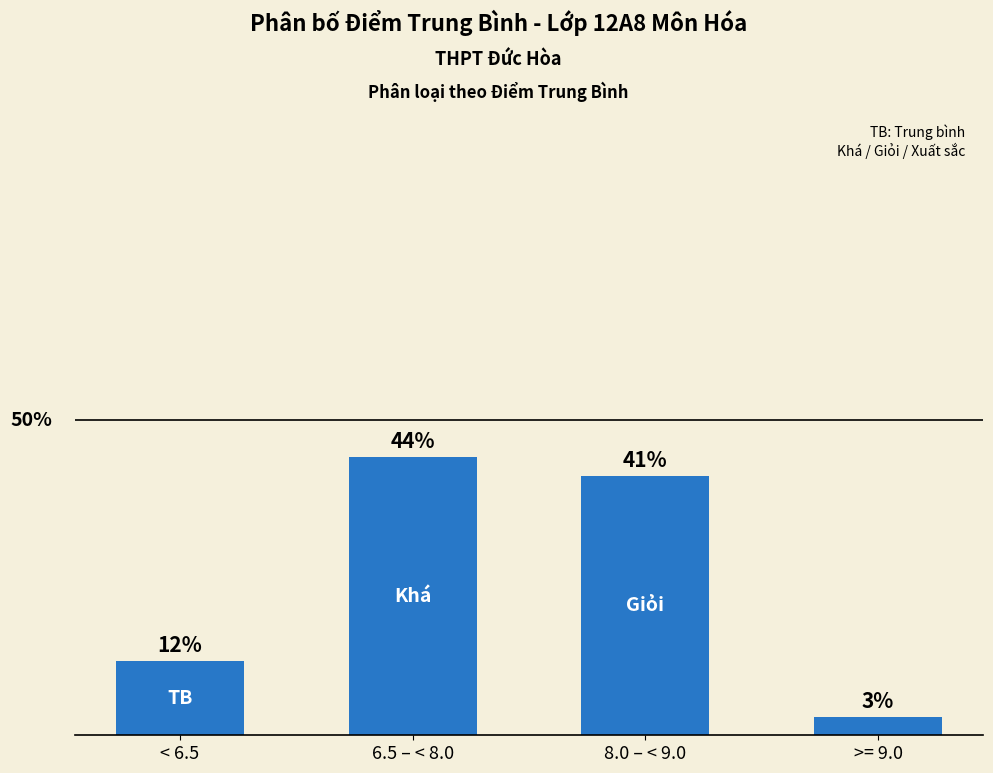

What is the difference between the maximum and second lowest values?

32.4